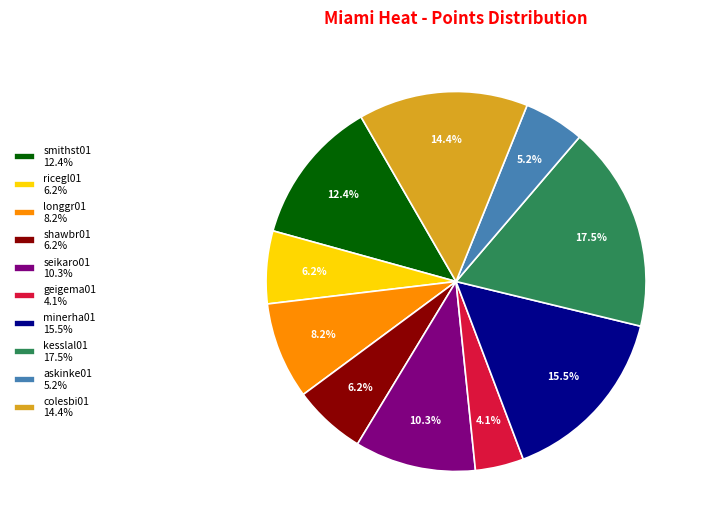

To the nearest percent, what is the difference between the largest and smallest slice percentages?

13%